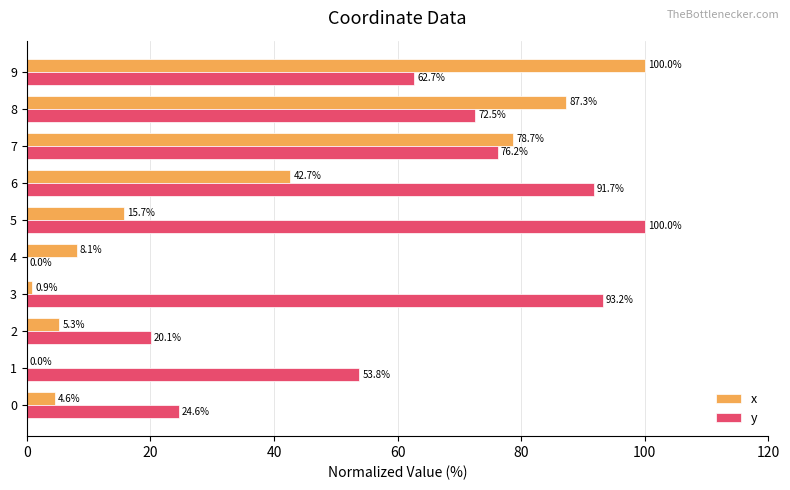

Which series has the largest total across all categories?

y